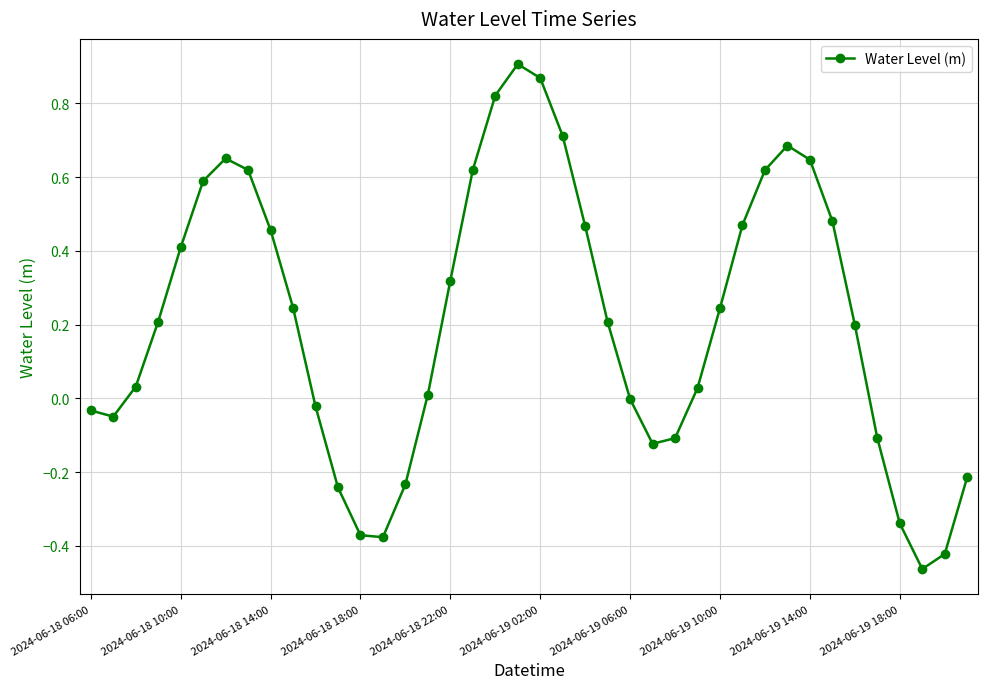

True or false: there are more than 0 points higher than both neighbors.

True